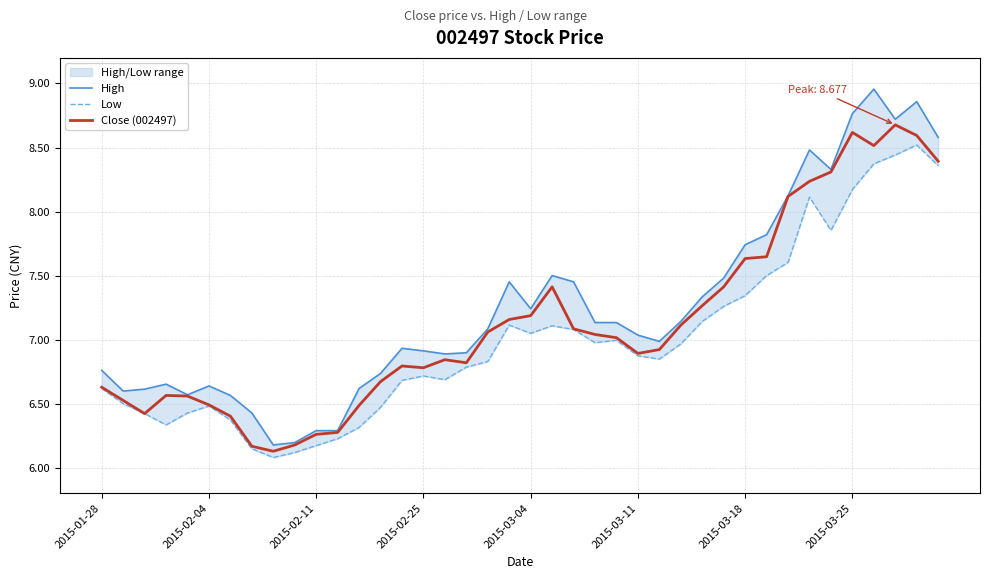

The Close (002497) series shows 6.9 at 2015-03-11. True or false?

True